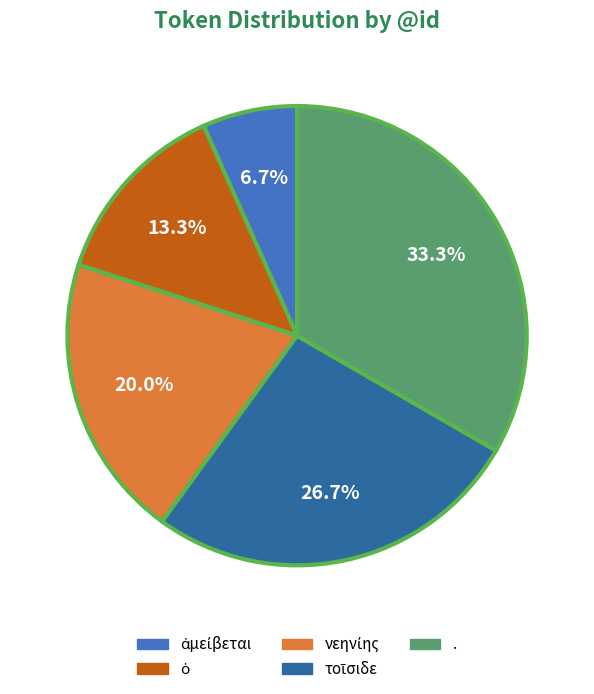

Which slice is the largest?

.